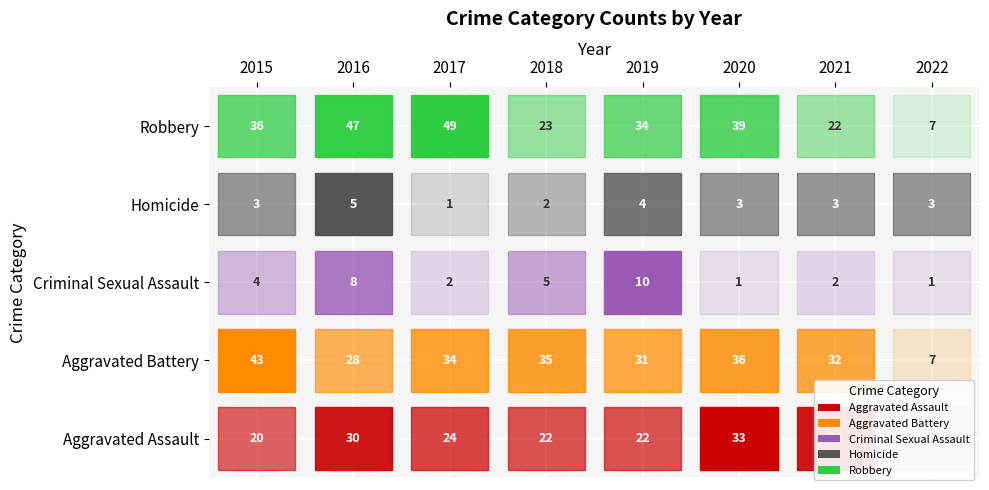

What is the total value across all series at 2021?

89